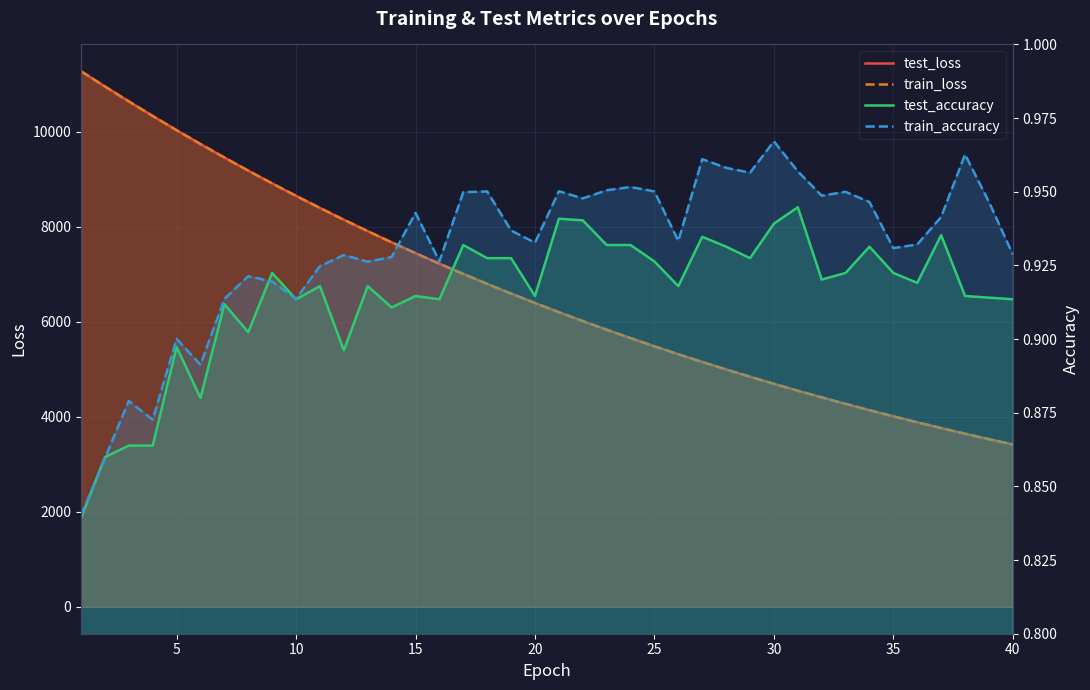

True or false: train_loss has more than 2 interior local peaks.

False